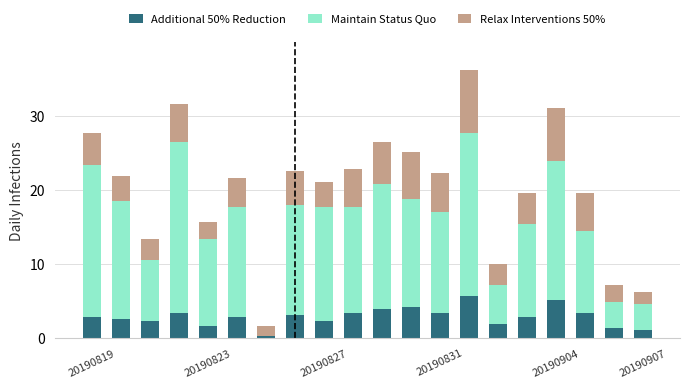

Is the value of Maintain Status Quo at 11 greater than the value of Additional 50% Reduction at 9?

Yes